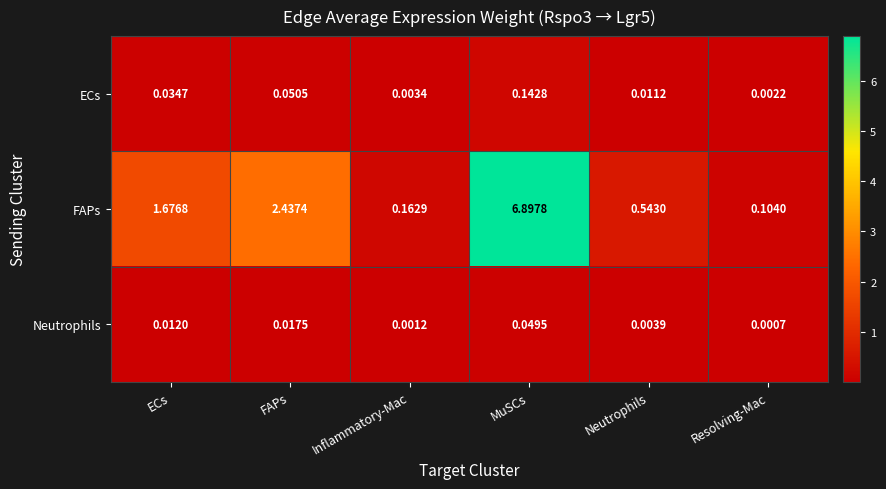

Between ECs and Inflammatory-Mac, which series saw the biggest shift?

FAPs